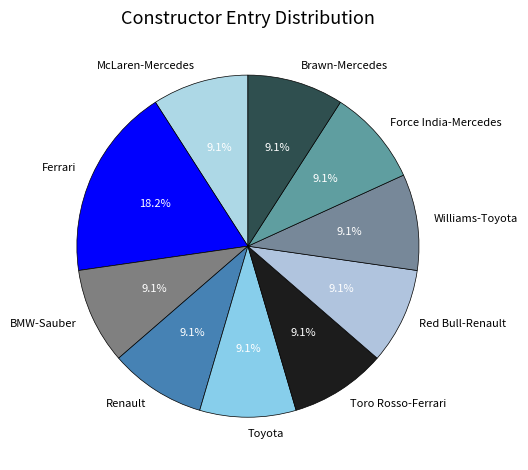

What percentage do Force India-Mercedes and Brawn-Mercedes together represent?

18.2%